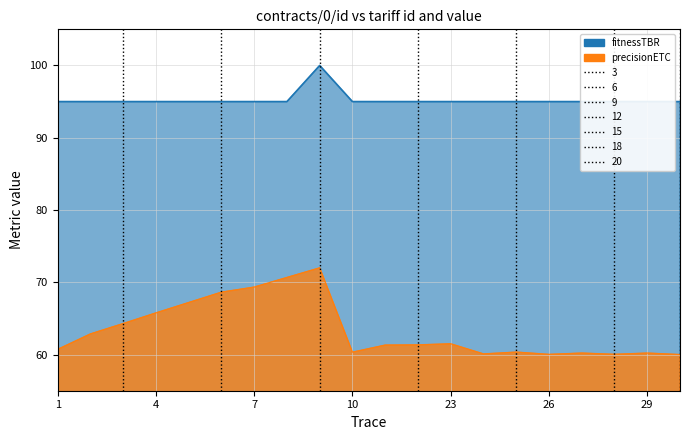

Which has a higher value, 29 or 26?

29